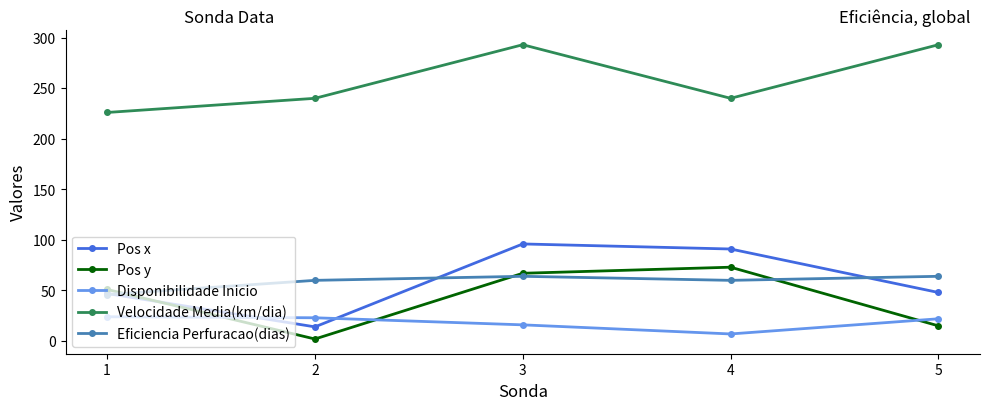

What are all the series names shown in the legend?

Pos x, Pos y, Disponibilidade Inicio, Velocidade Media(km/dia), Eficiencia Perfuracao(dias)